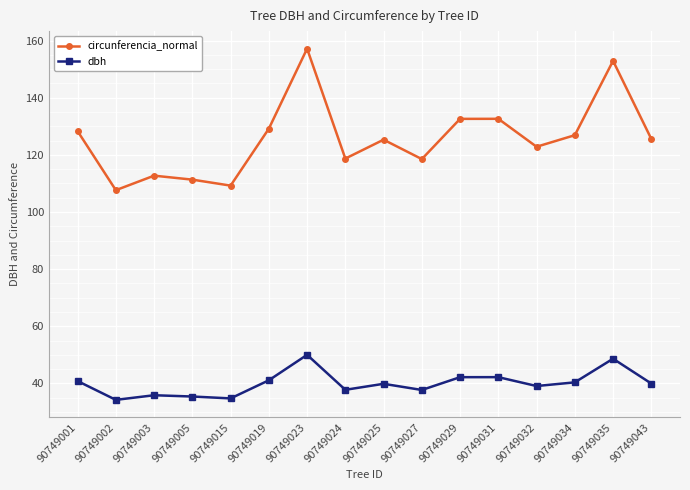

How many categories are shown in the chart?

16